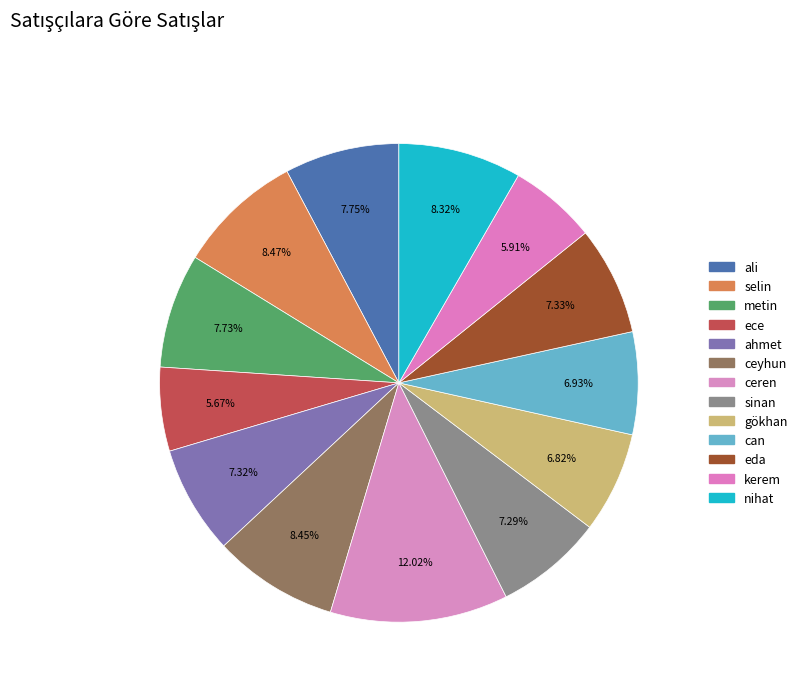

True or false: kerem accounts for 16% of the total.

False